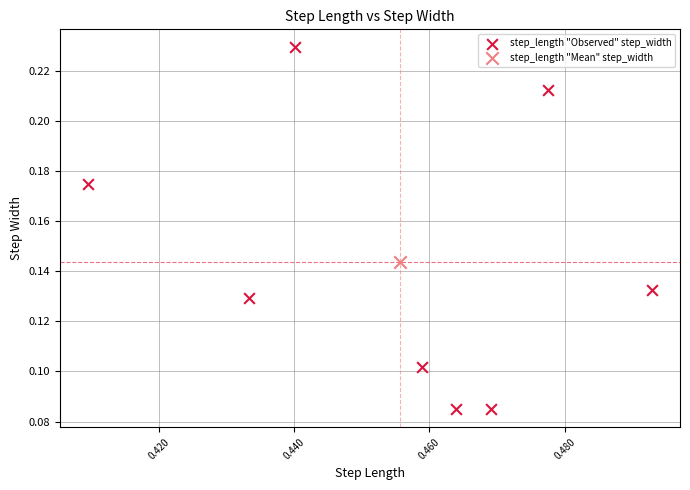

What are all the series names shown in the legend?

step_length "Observed" step_width, step_length "Mean" step_width